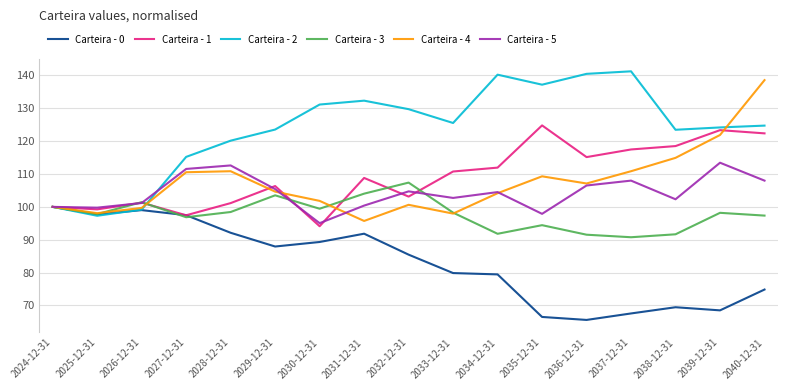

The value of Carteira - 1 at 2032-12-31 is 57.7. True or false?

False